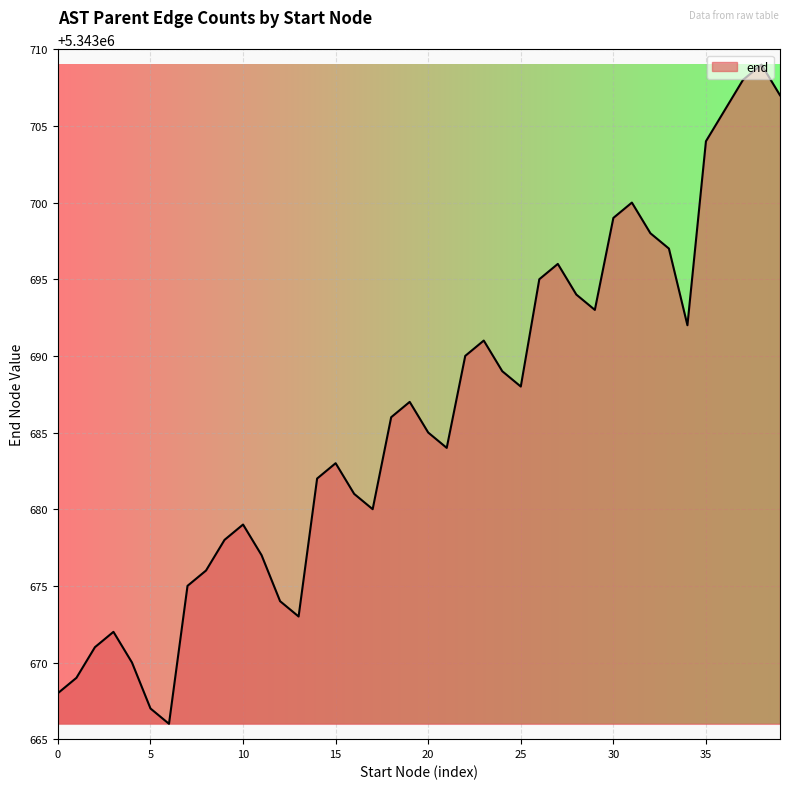

What is the smallest value displayed?

5343666